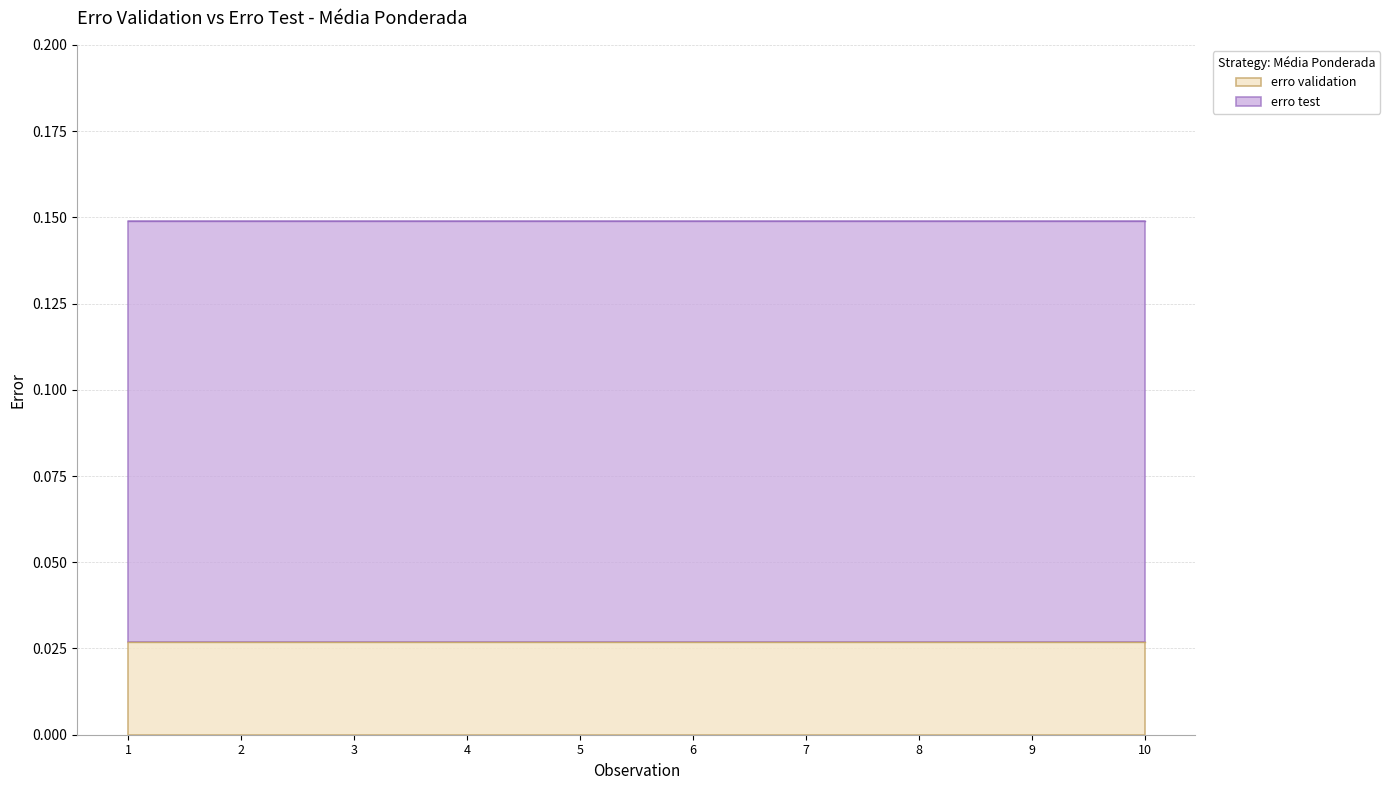

At 8, list the series in order from largest to smallest.

erro test, erro validation